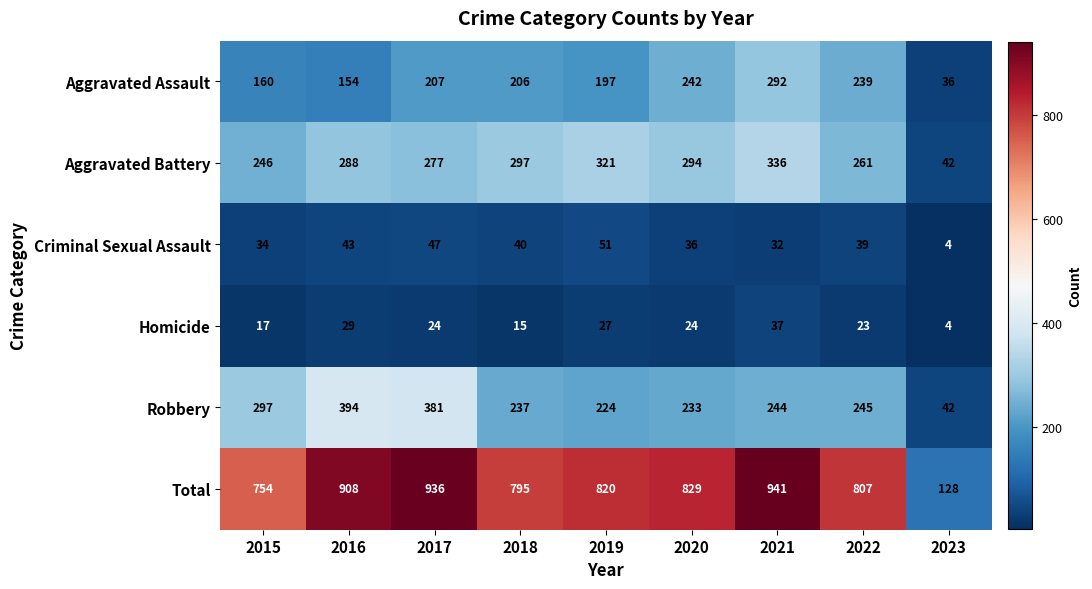

The Aggravated Battery series shows 288 at 2016. True or false?

True